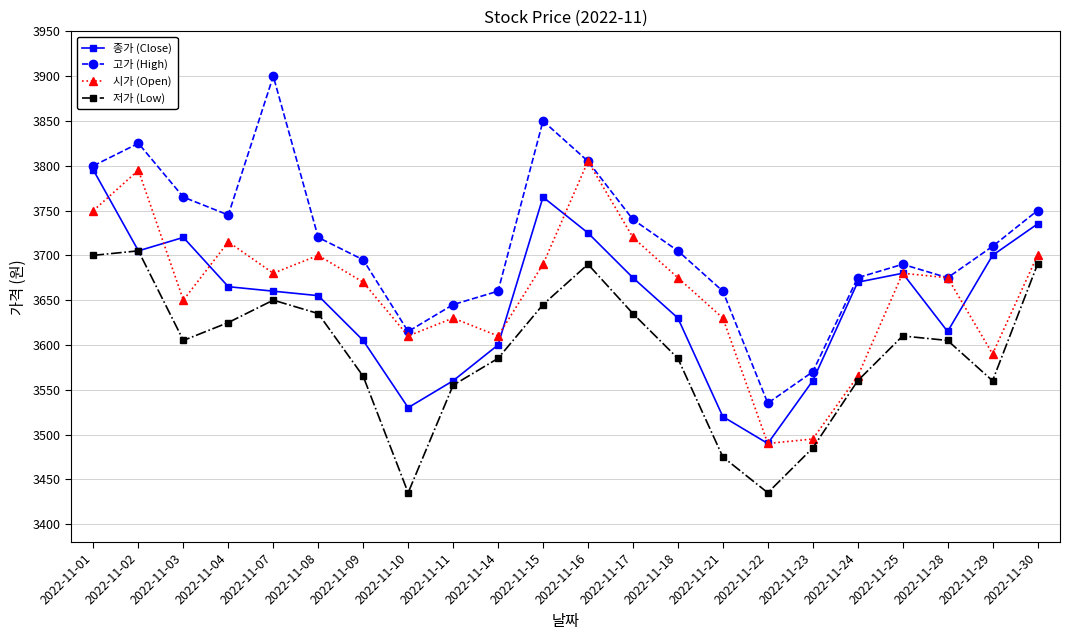

Which series has the widest spread of values?

고가 (High)